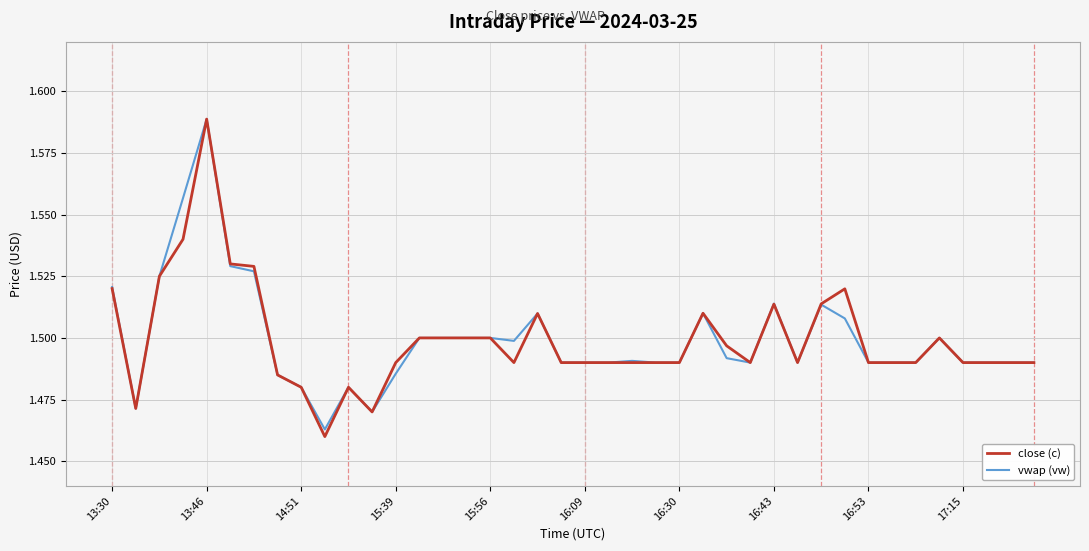

Which series has the widest spread of values?

close (c)